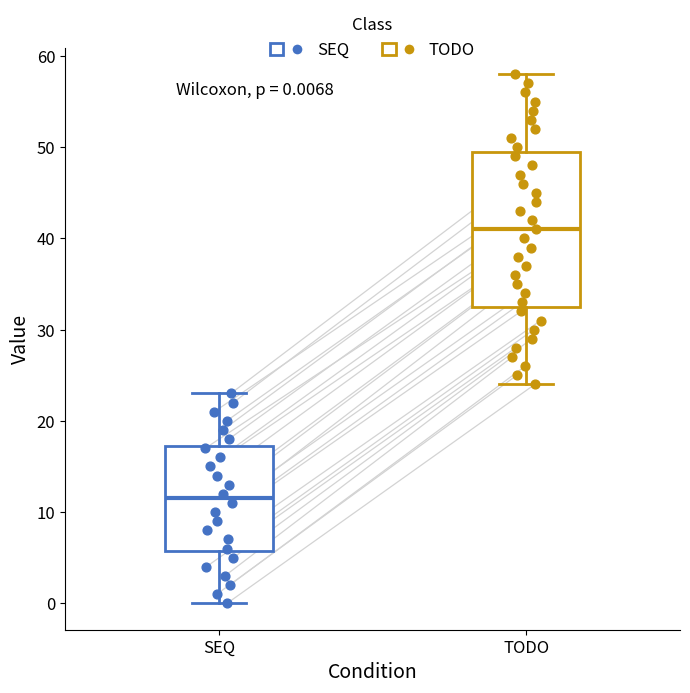

Which box is the tallest, from its lower edge to its upper edge?

TODO